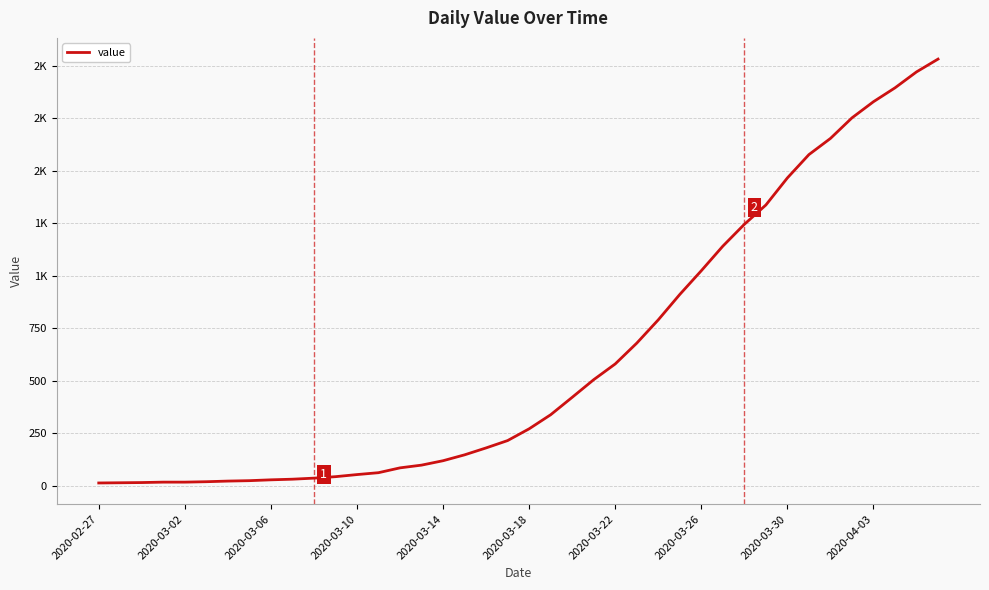

Does the chart have visible grid lines?

Yes